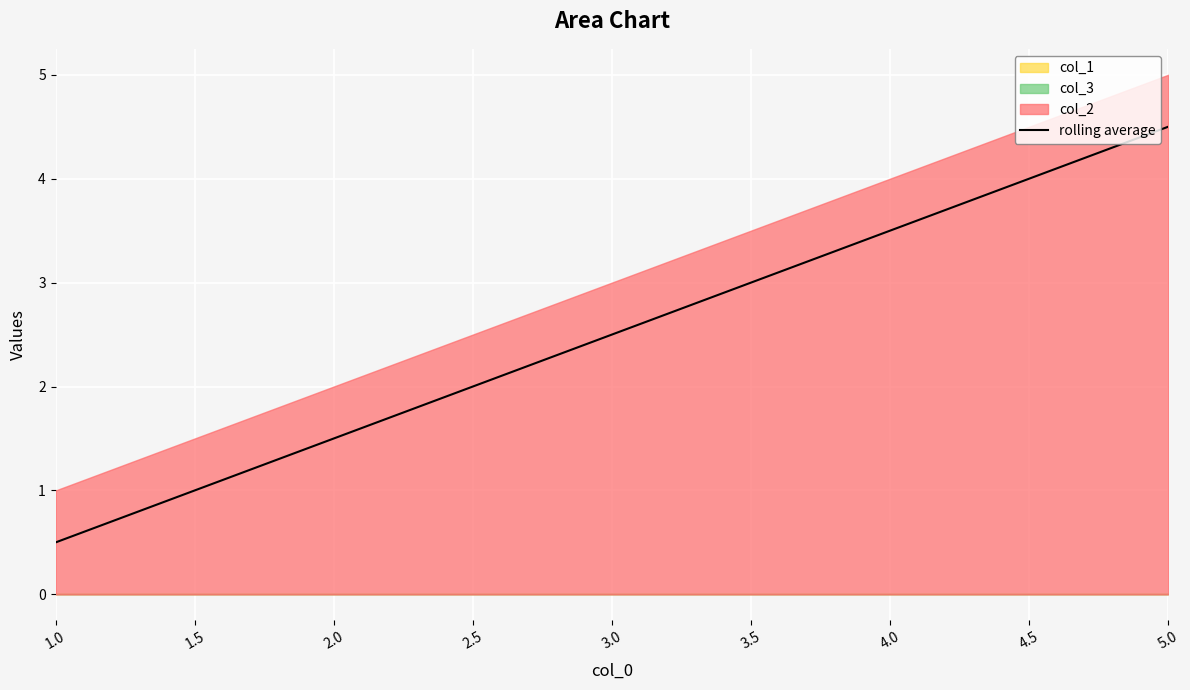

True or false: rolling average has a value of 3.7 at 3.0.

False